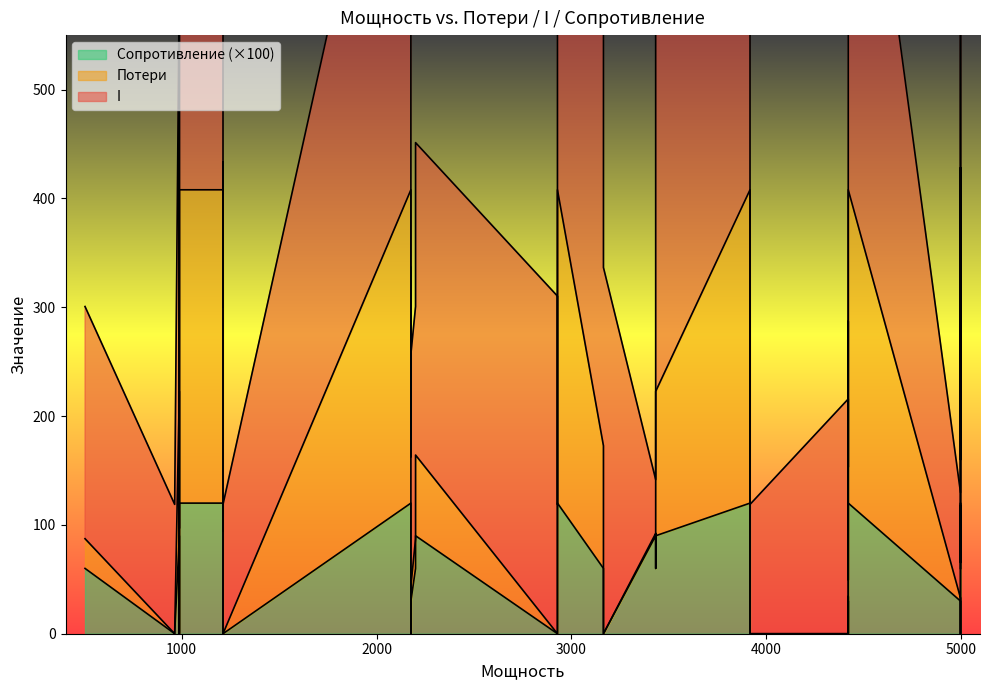

What is the difference between the maximum and minimum values in the Сопротивление series?

1.2